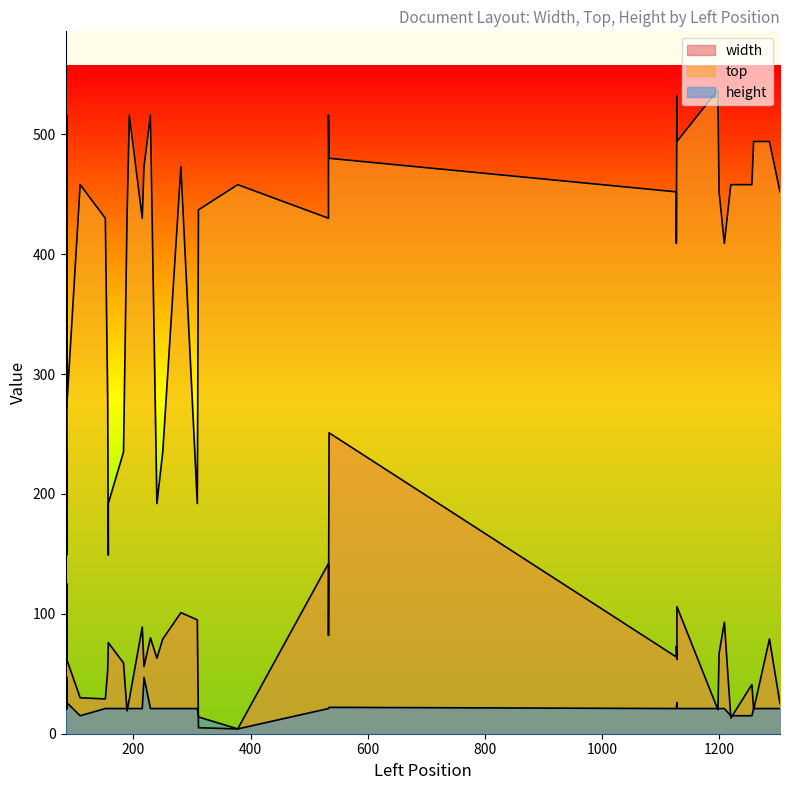

What is the difference between the highest and lowest values at 533?

409